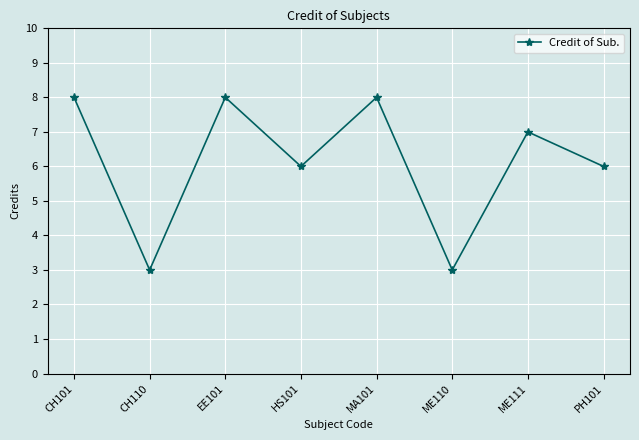

At which category does the data reach its first local peak?

EE101